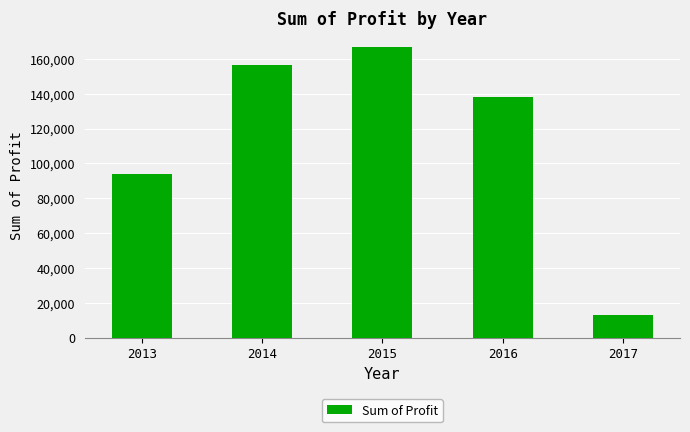

At which label is the value closest to 89954?

2013